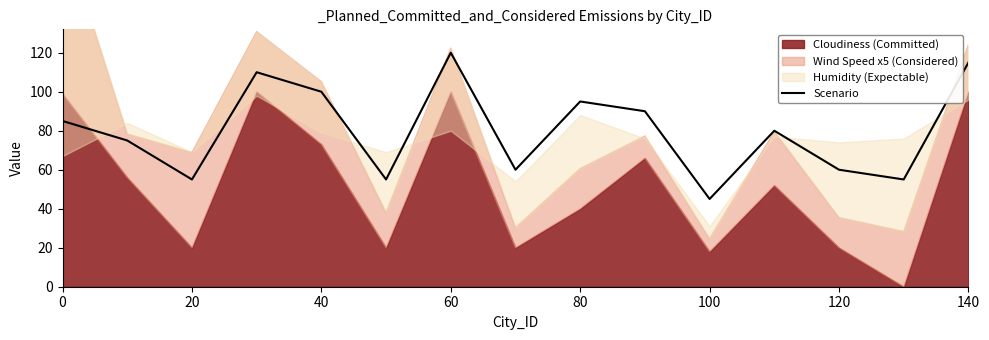

Is it true that Scenario equals 15 at 120?

False